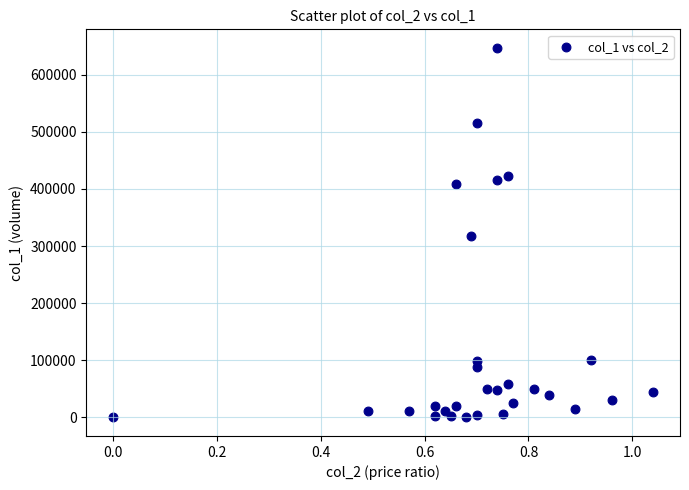

What is the range of Y values (max minus min)?

647000